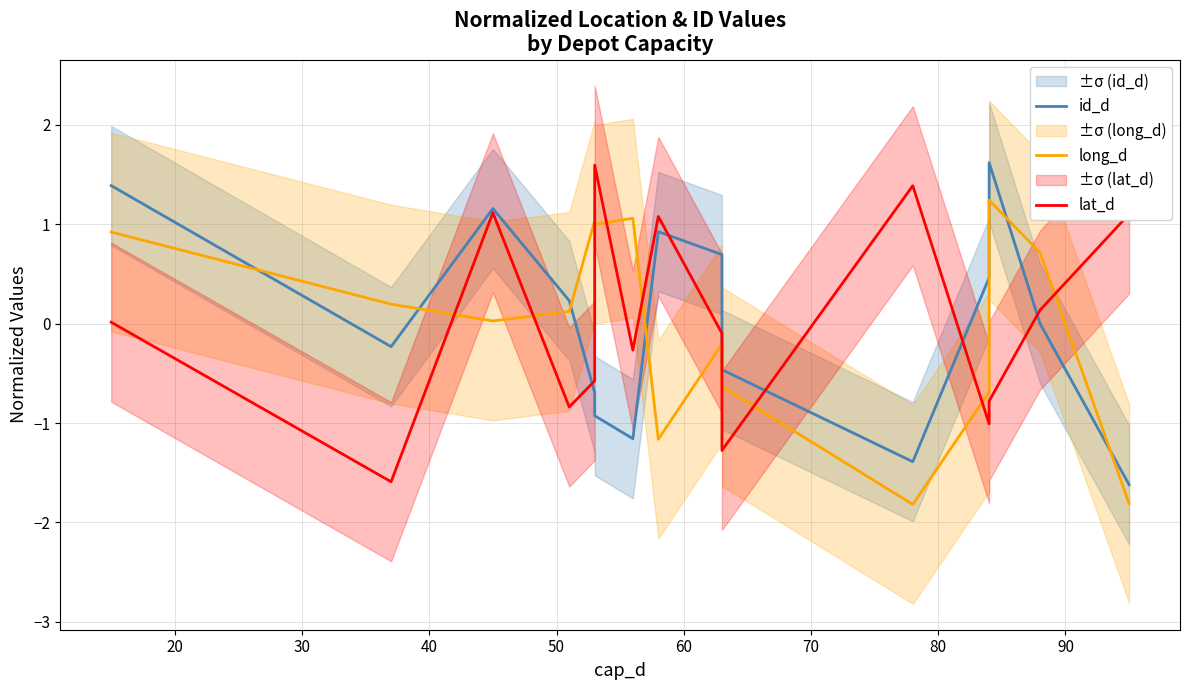

What are all the series names shown in the legend?

id_d, long_d, lat_d